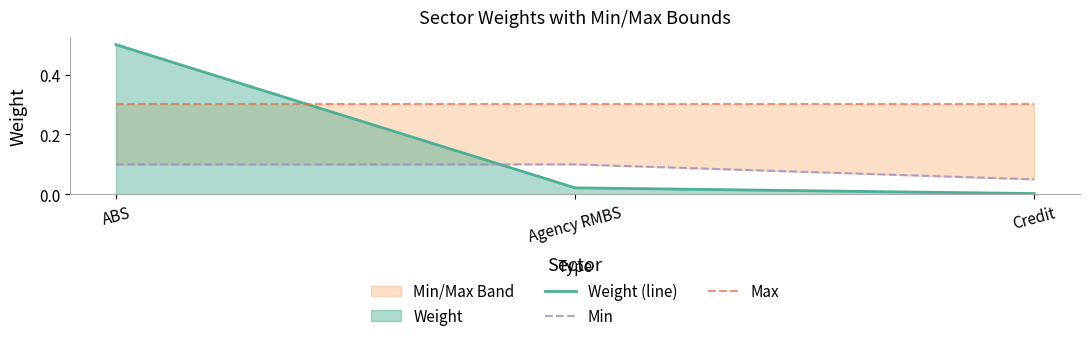

Where is Max nearest to the value 0?

ABS